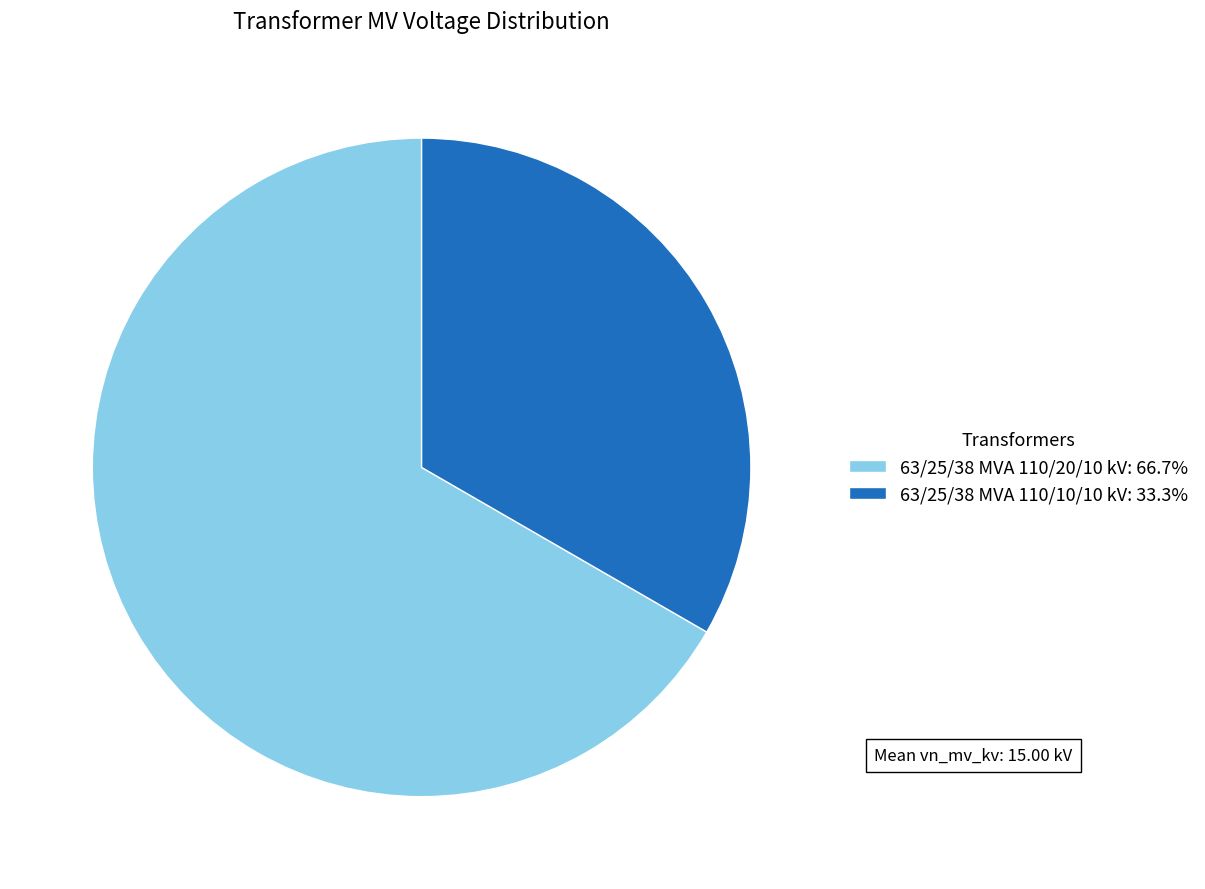

Is there any slice that represents more than half of the pie?

Yes